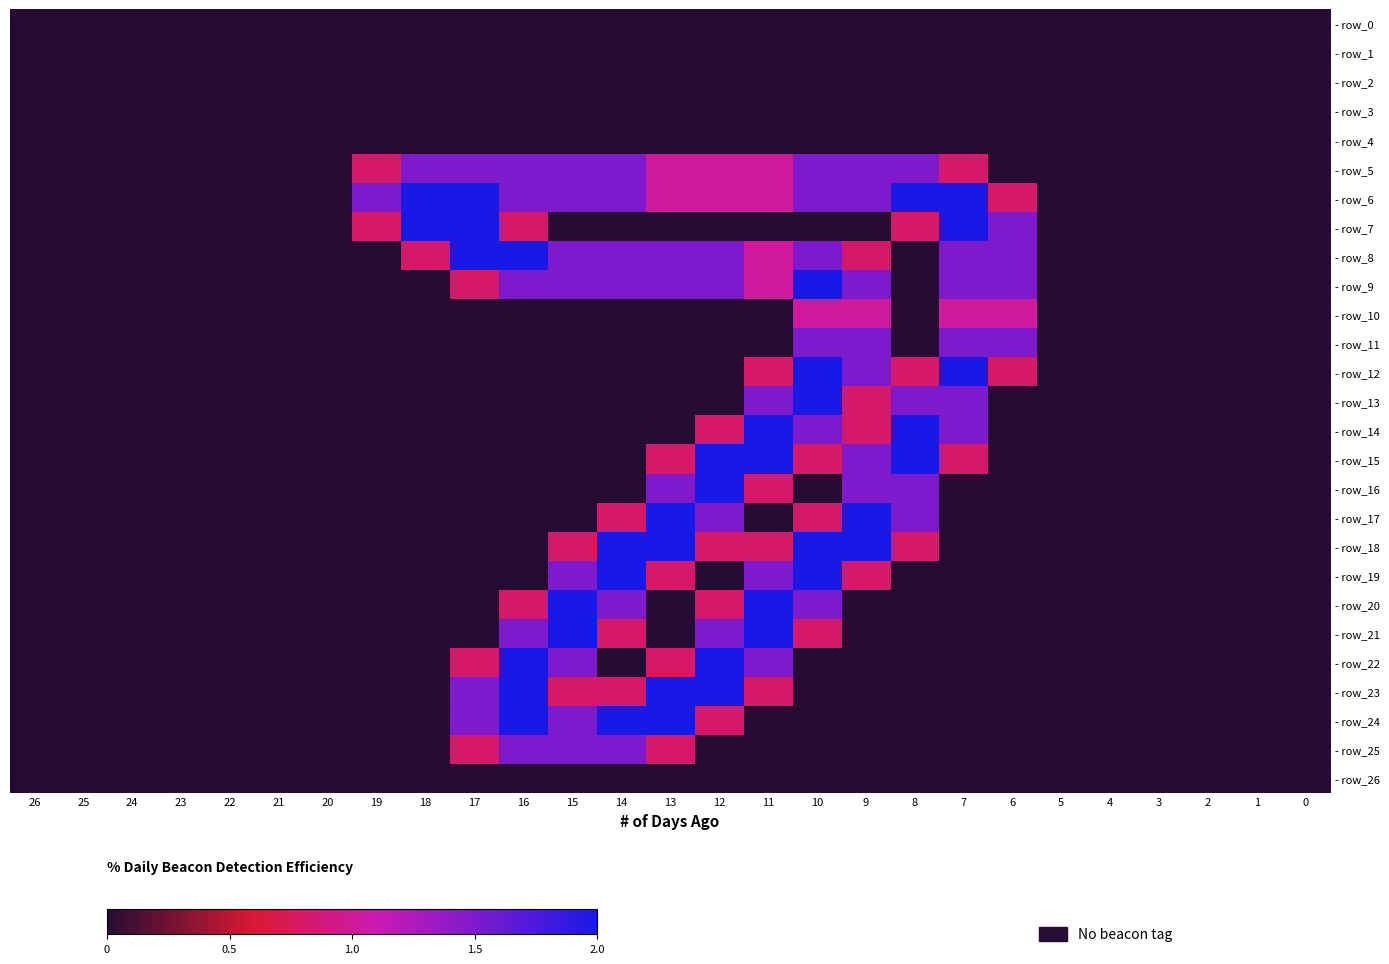

At which category is the sum across all series the highest?

10